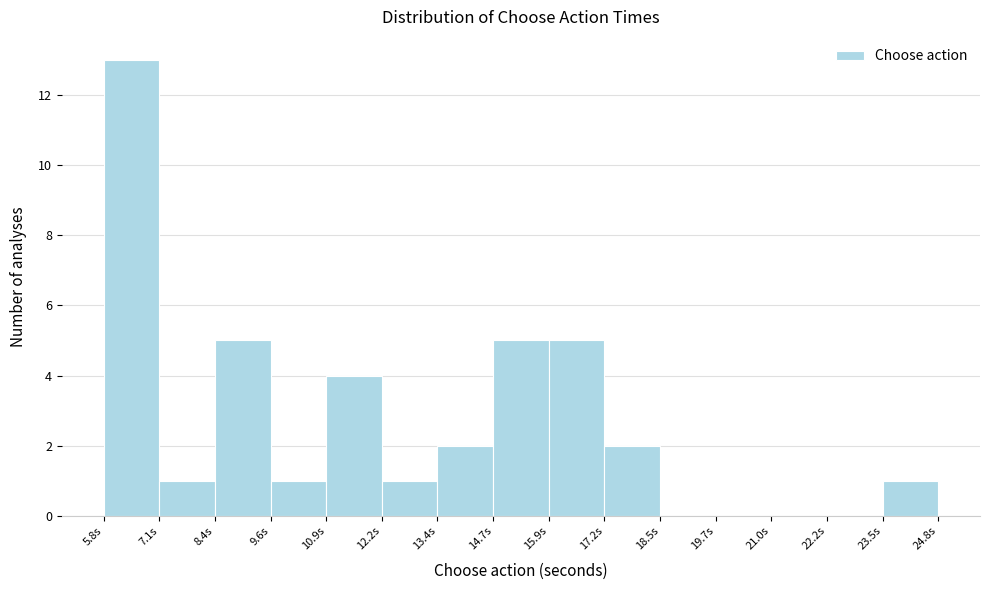

What is the height of the bar covering 12.2 to 13.4 on the x-axis? Neither the bar edges nor the heights are printed on the chart, so give them approximately, as read against the axes.

1